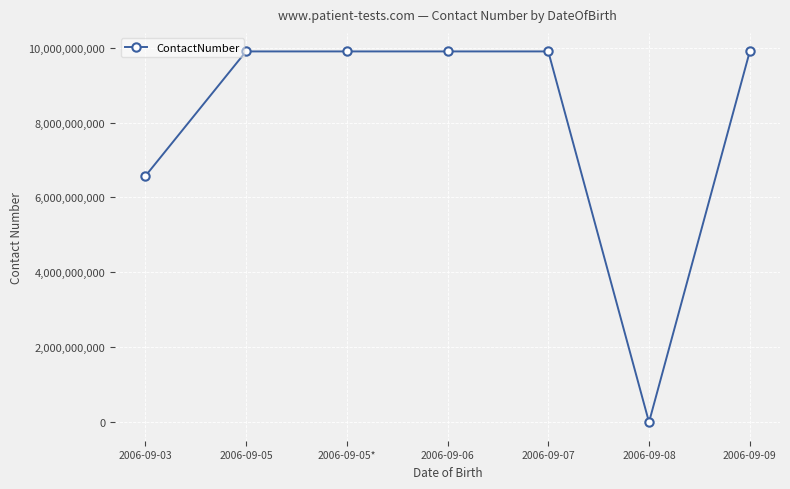

How many lines are shown in the chart?

1